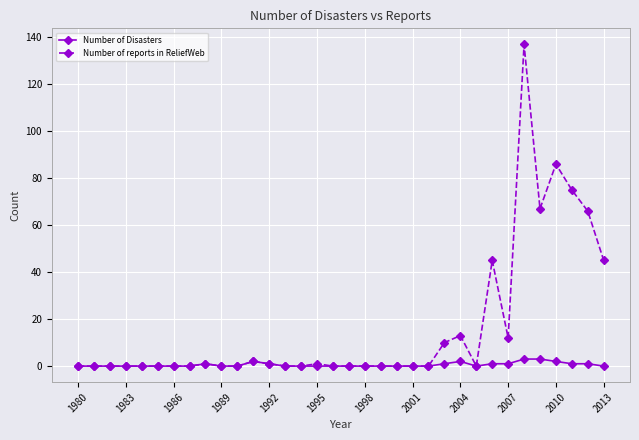

Which series has the widest spread of values?

Number of reports in ReliefWeb